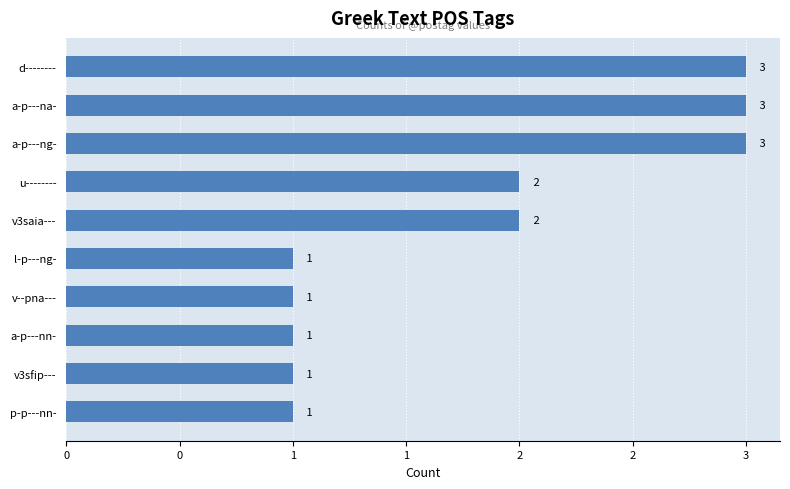

What is the average value?

2